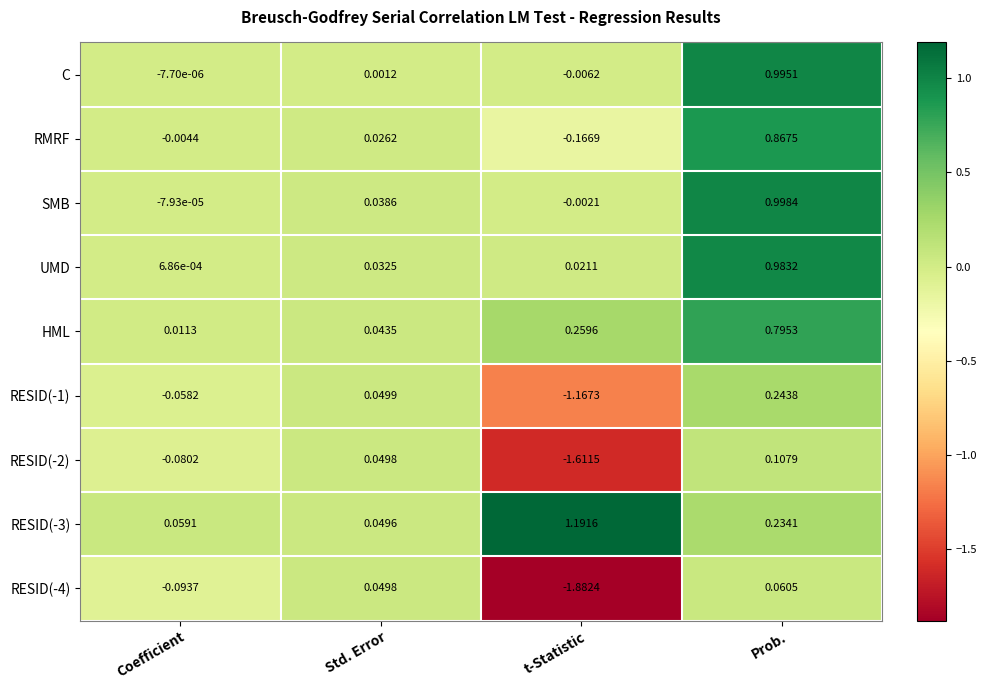

At which category is the sum across all series the highest?

Prob.